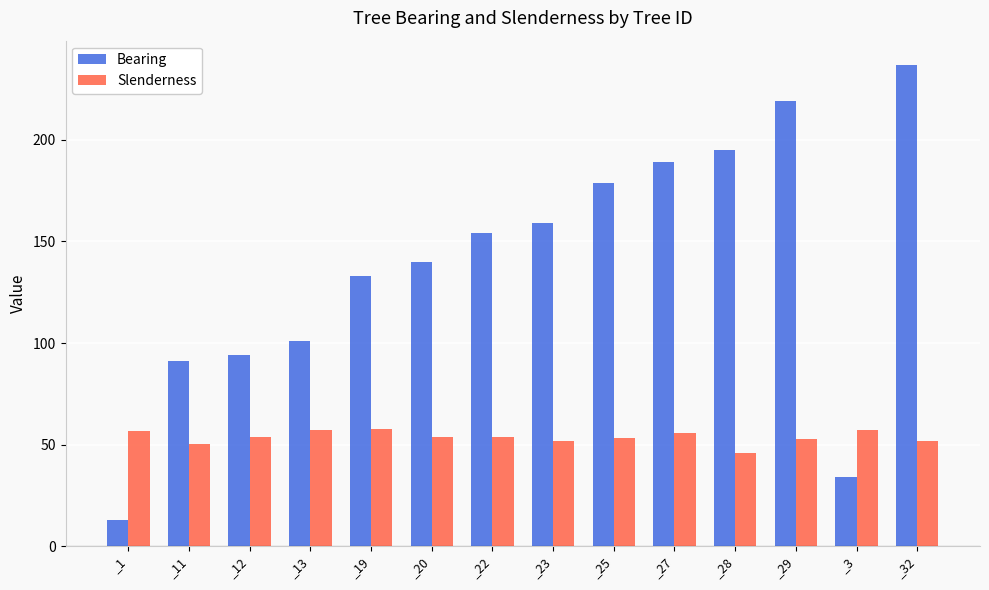

What position from the right is _23?

7